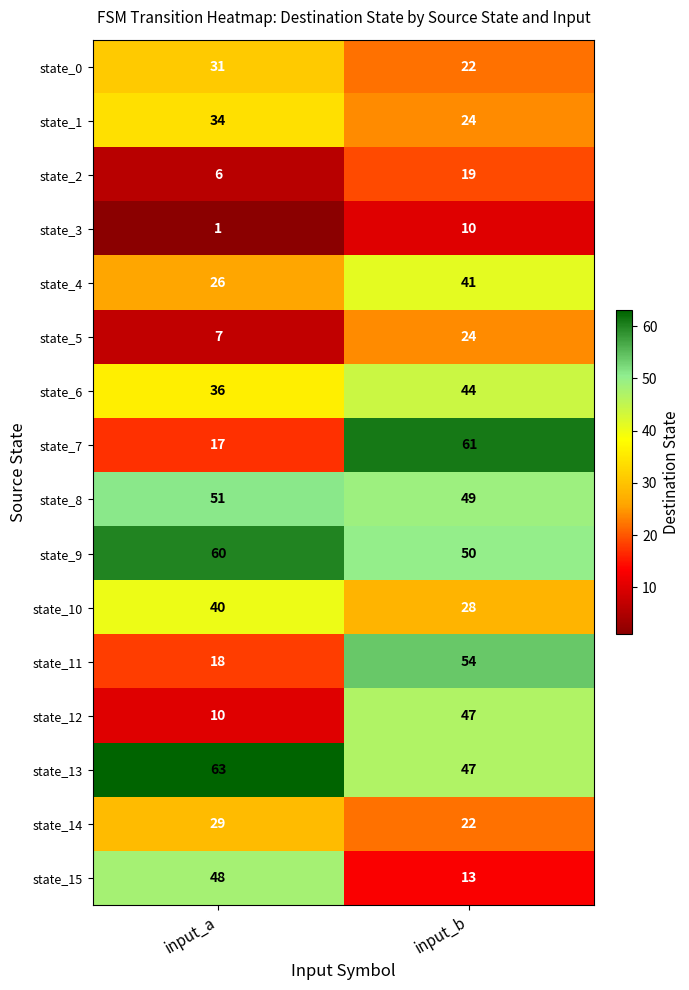

List the series in order of their peak value, highest first.

state_13, state_7, state_9, state_11, state_8, state_15, state_12, state_6, state_4, state_10, state_1, state_0, state_14, state_5, state_2, state_3